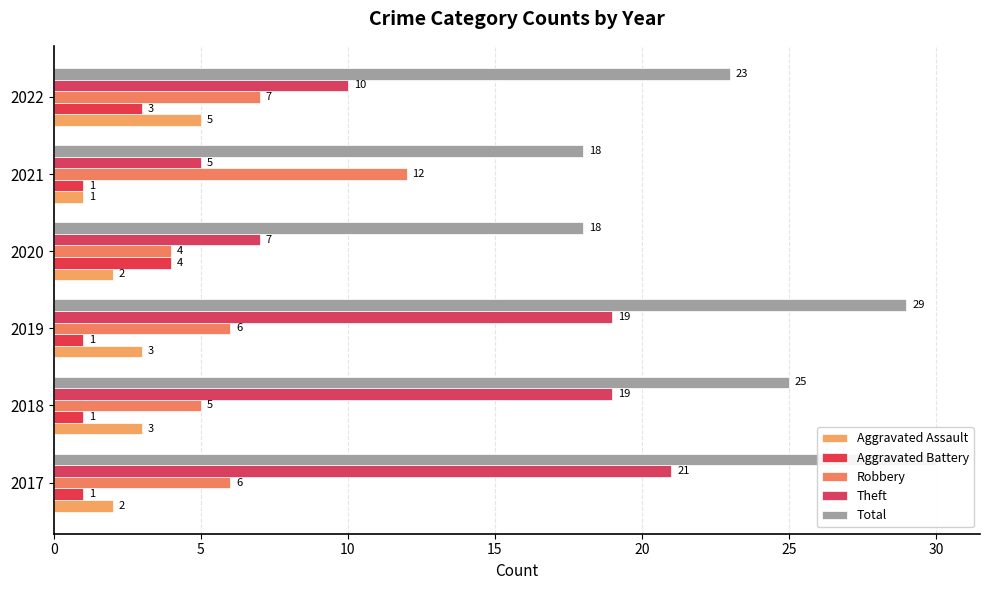

What is the value of the Aggravated Battery bar at the 3rd from the left?

1